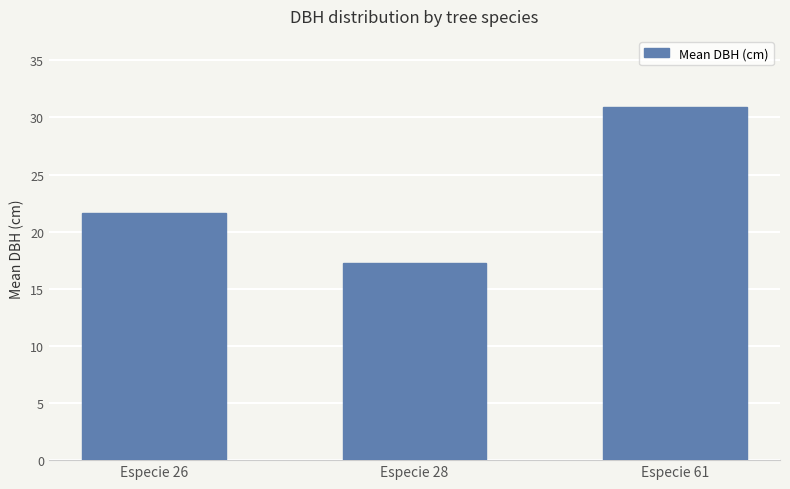

At which label is the value closest to 24?

Especie 26